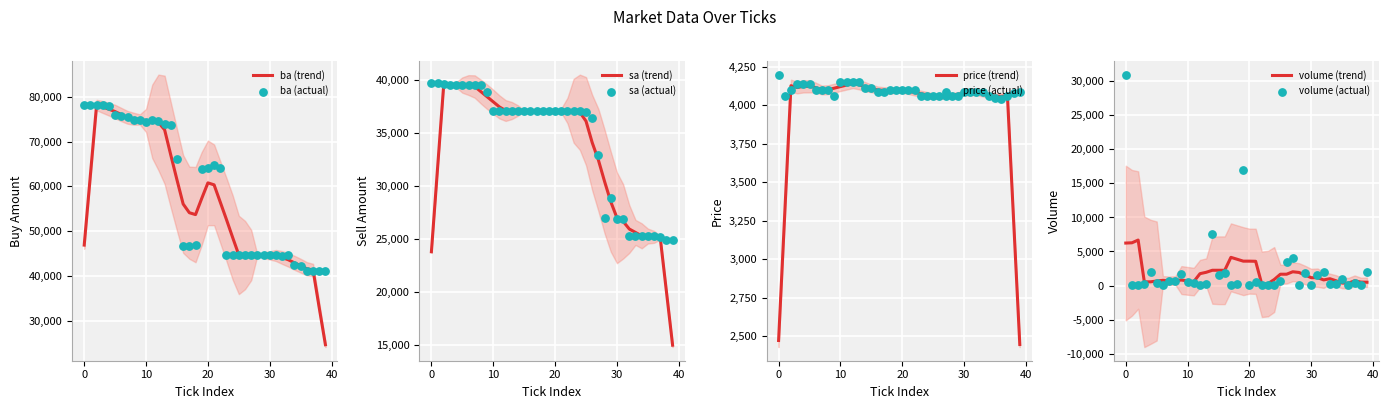

Which series has the largest total across all categories?

ba